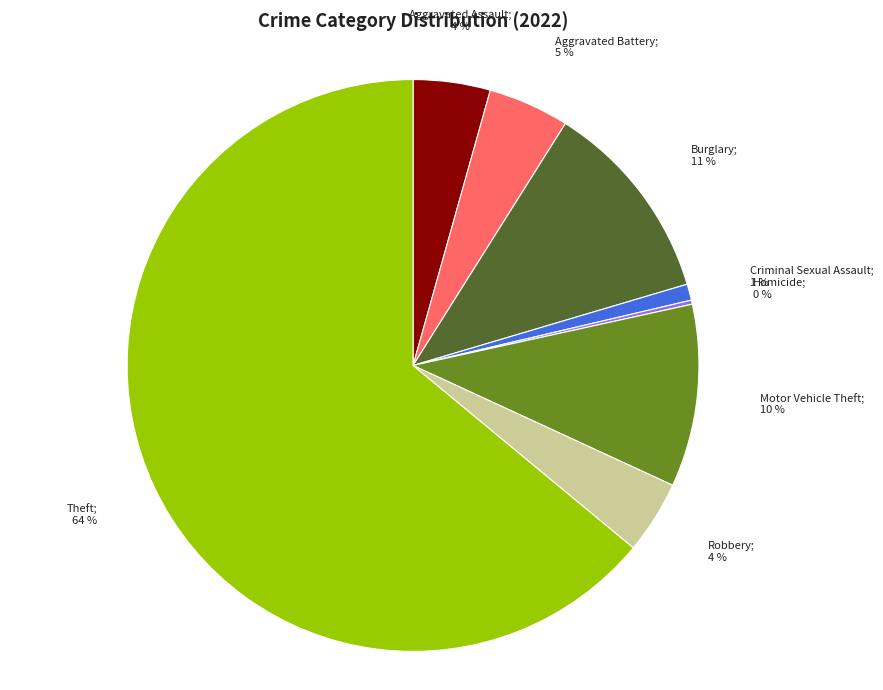

Does any single category account for the majority?

Yes